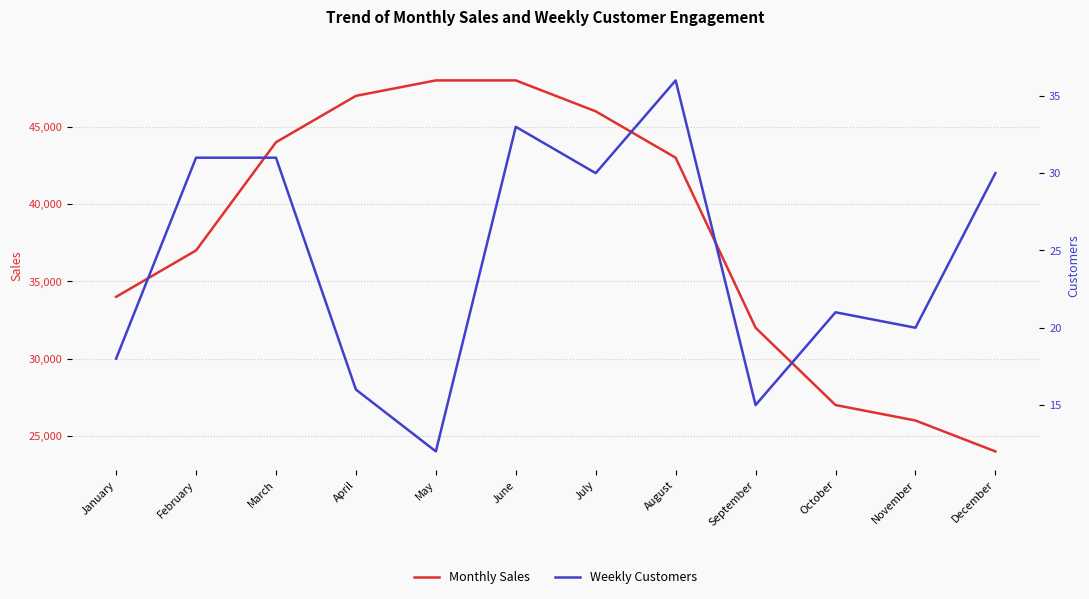

Does the chart have visible grid lines?

Yes